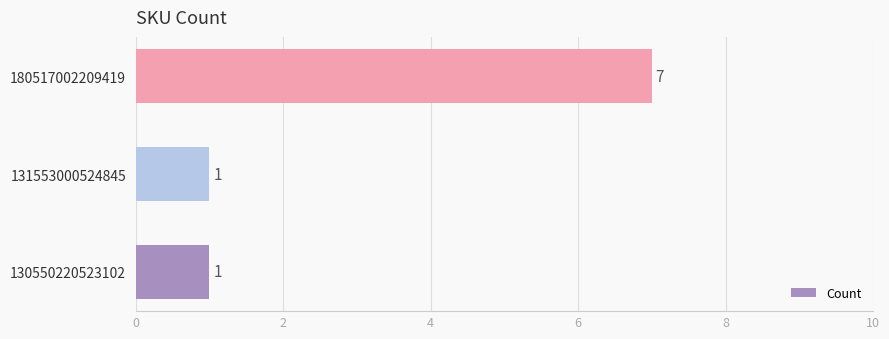

Which category has the highest value across all series?

180517002209419